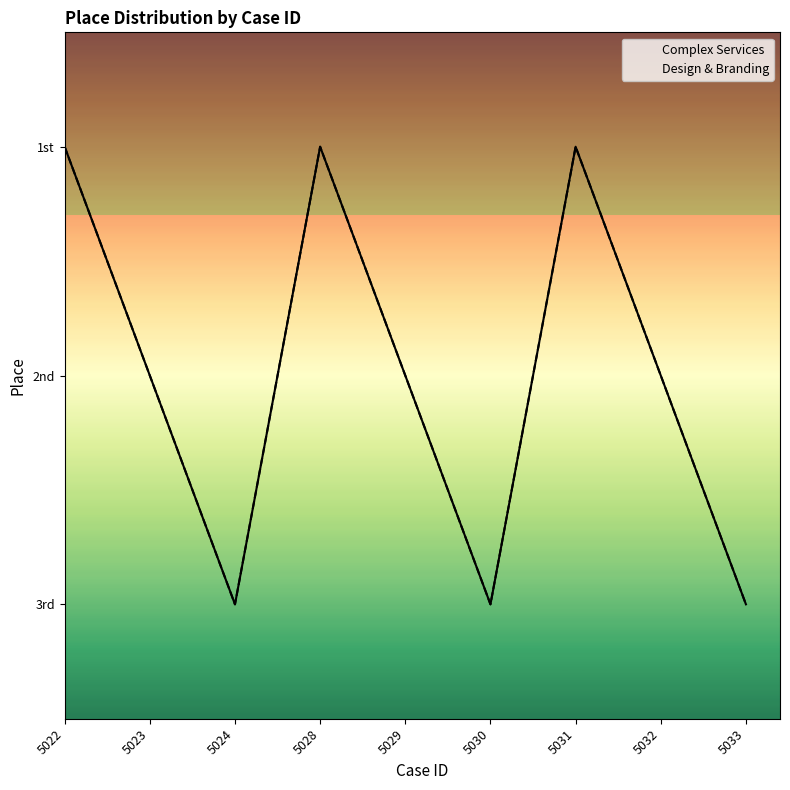

How many data points does each series have?

9